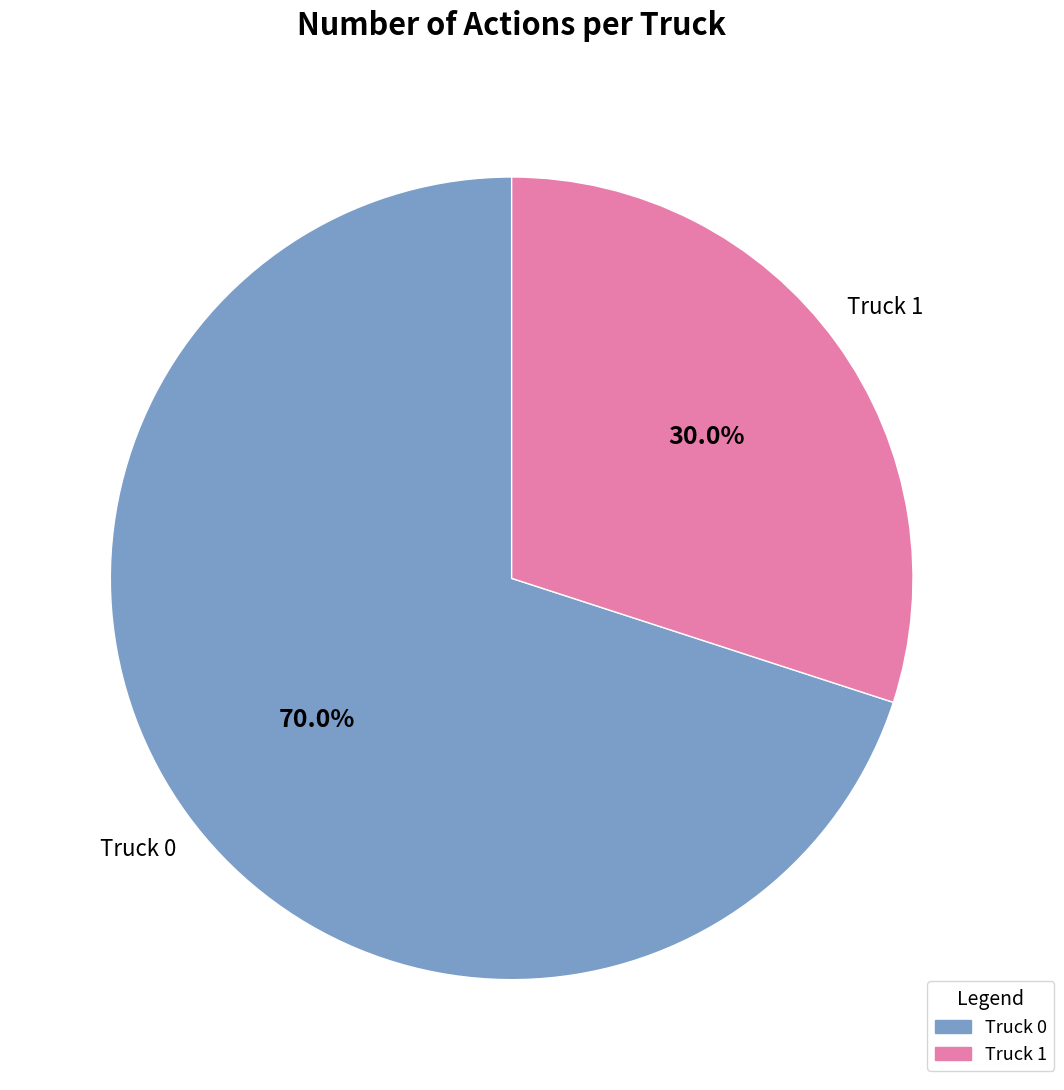

What is the largest slice in the pie chart?

Truck 0